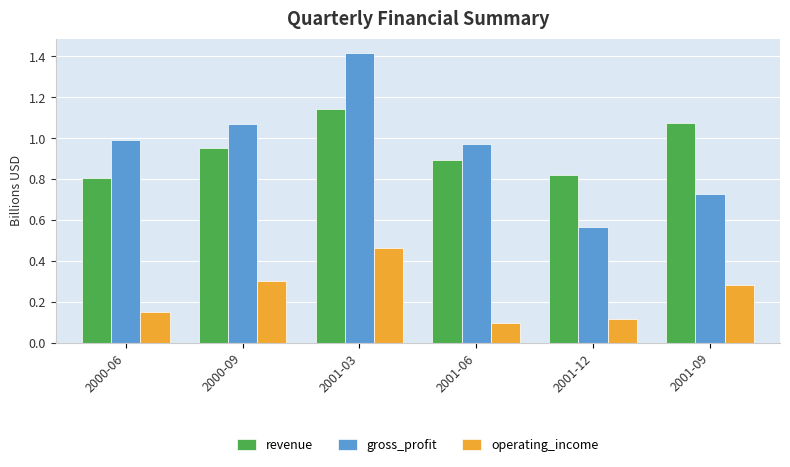

How many categories are shown in the chart?

6